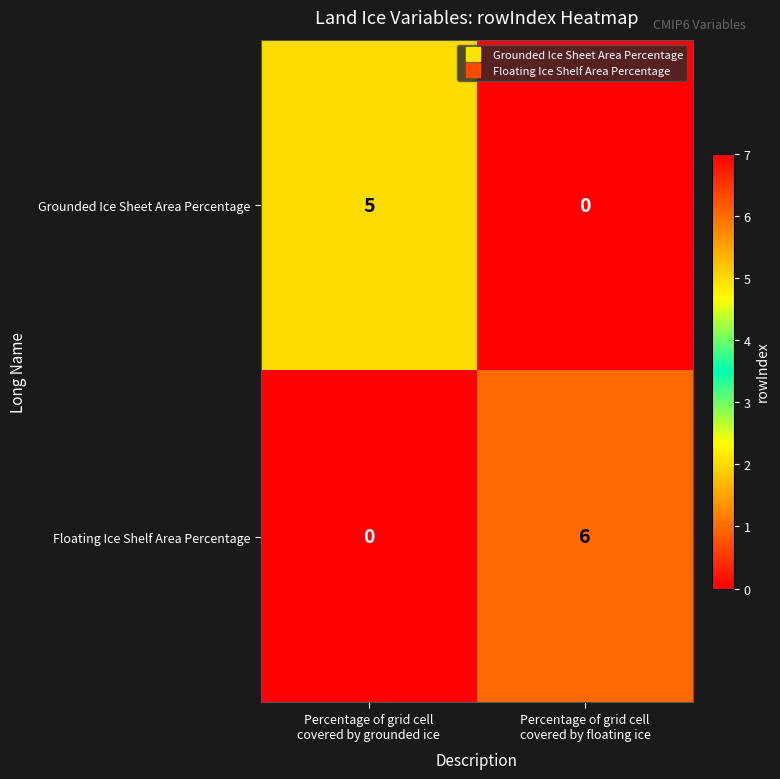

What is the difference between the maximum and minimum values in the Grounded Ice Sheet Area Percentage series?

5